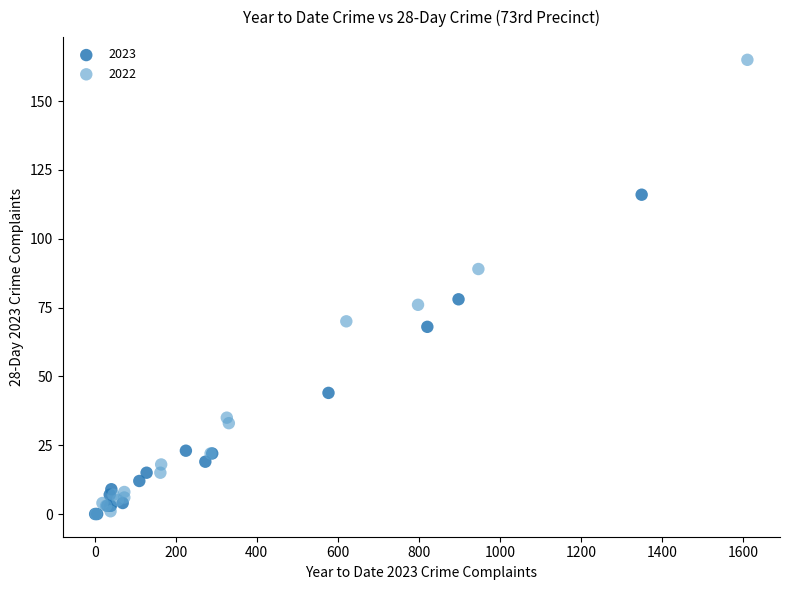

Which series reaches the maximum Y coordinate?

2022